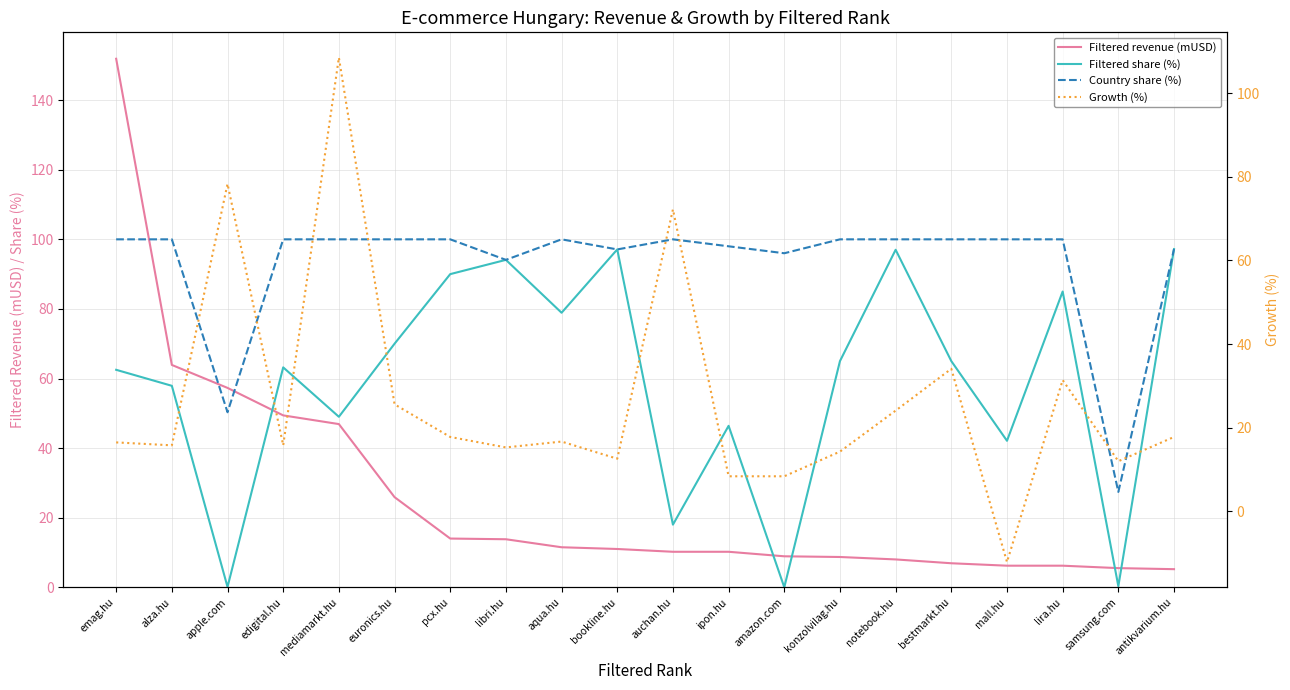

What is the maximum value for Country share (%)?

100.0